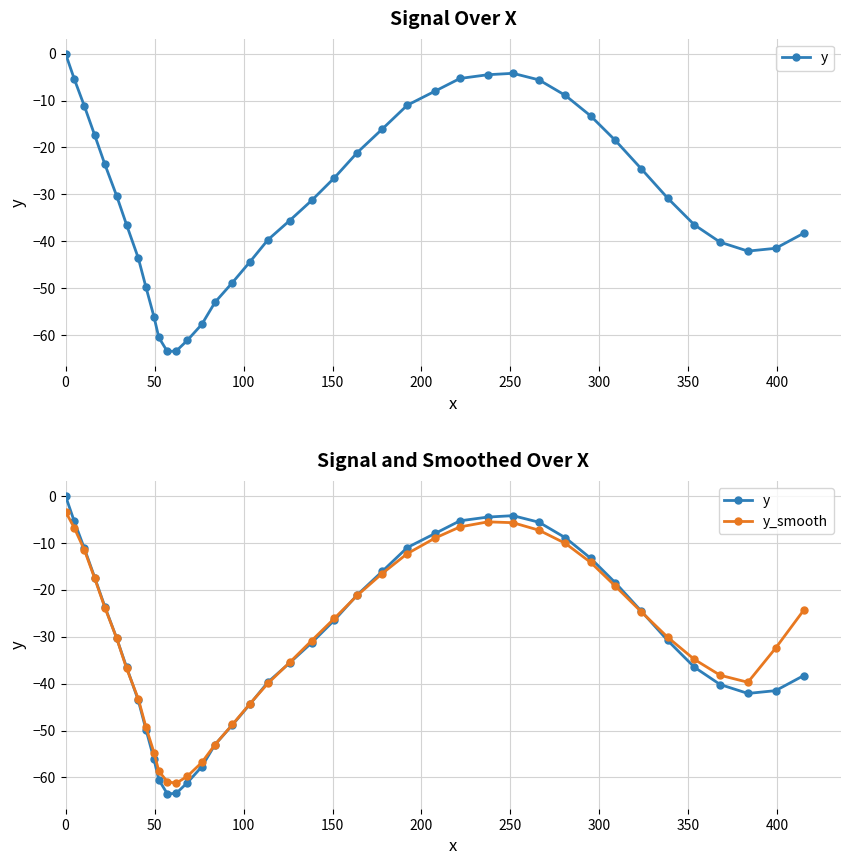

The value of y at 32 is -32.6. True or false?

False